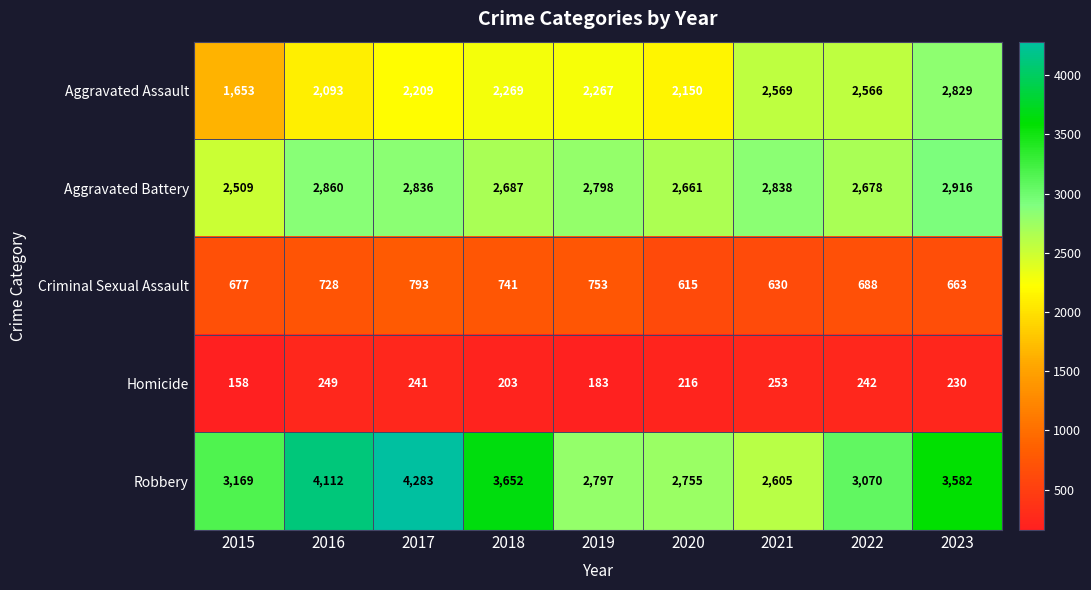

What is the difference between the highest and lowest values at 2017?

4042